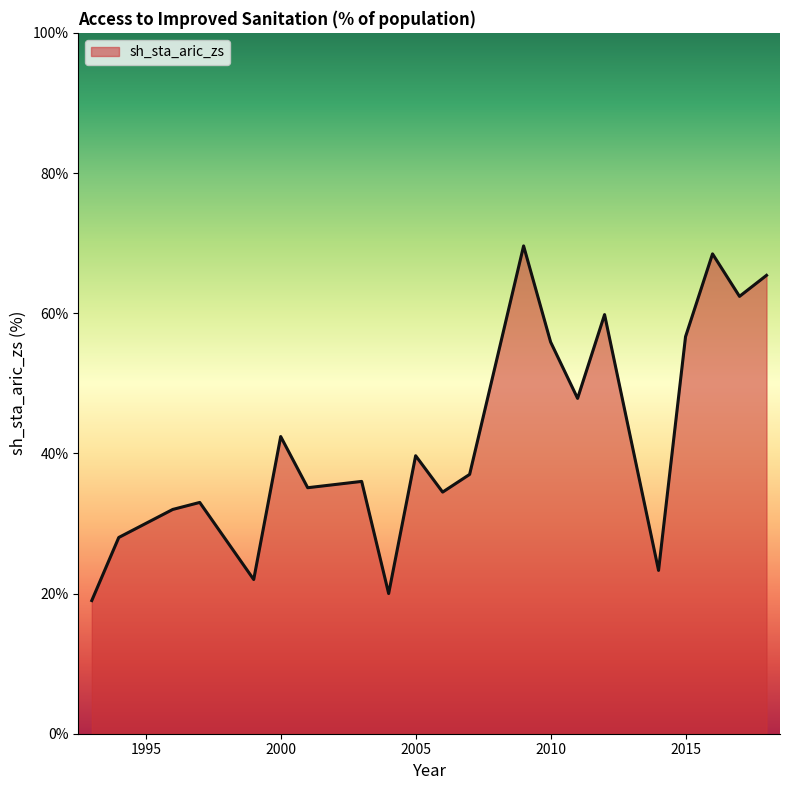

What is the greatest value displayed?

69.6